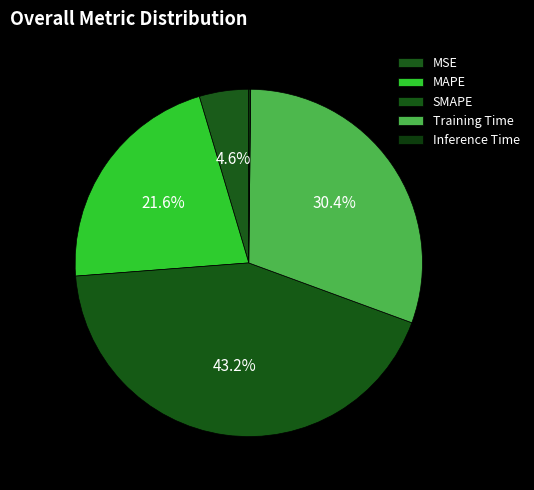

Rank the categories by value from highest to lowest.

SMAPE, Training Time, MAPE, MSE, Inference Time